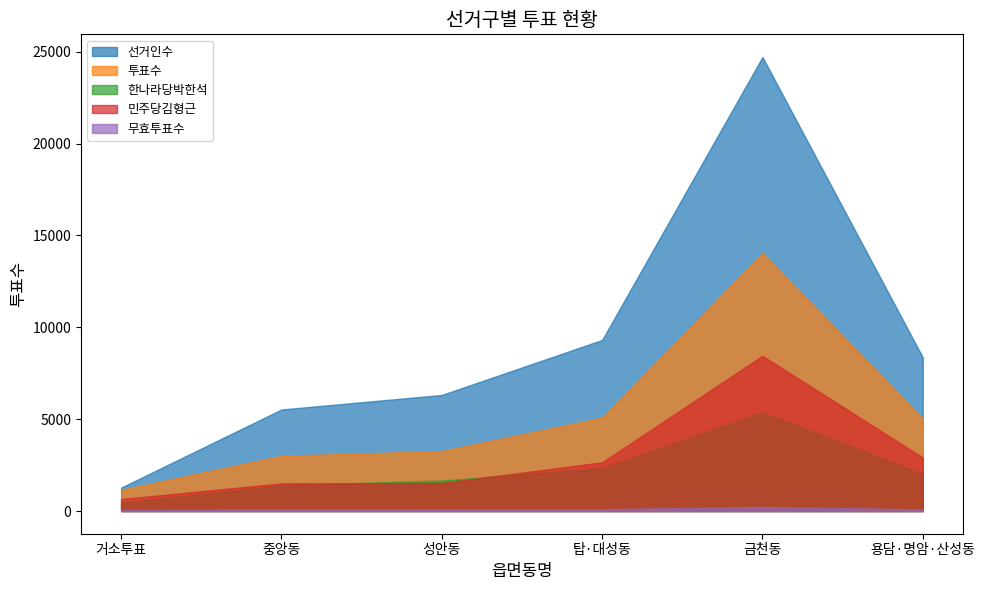

How many lines are shown in the chart?

5